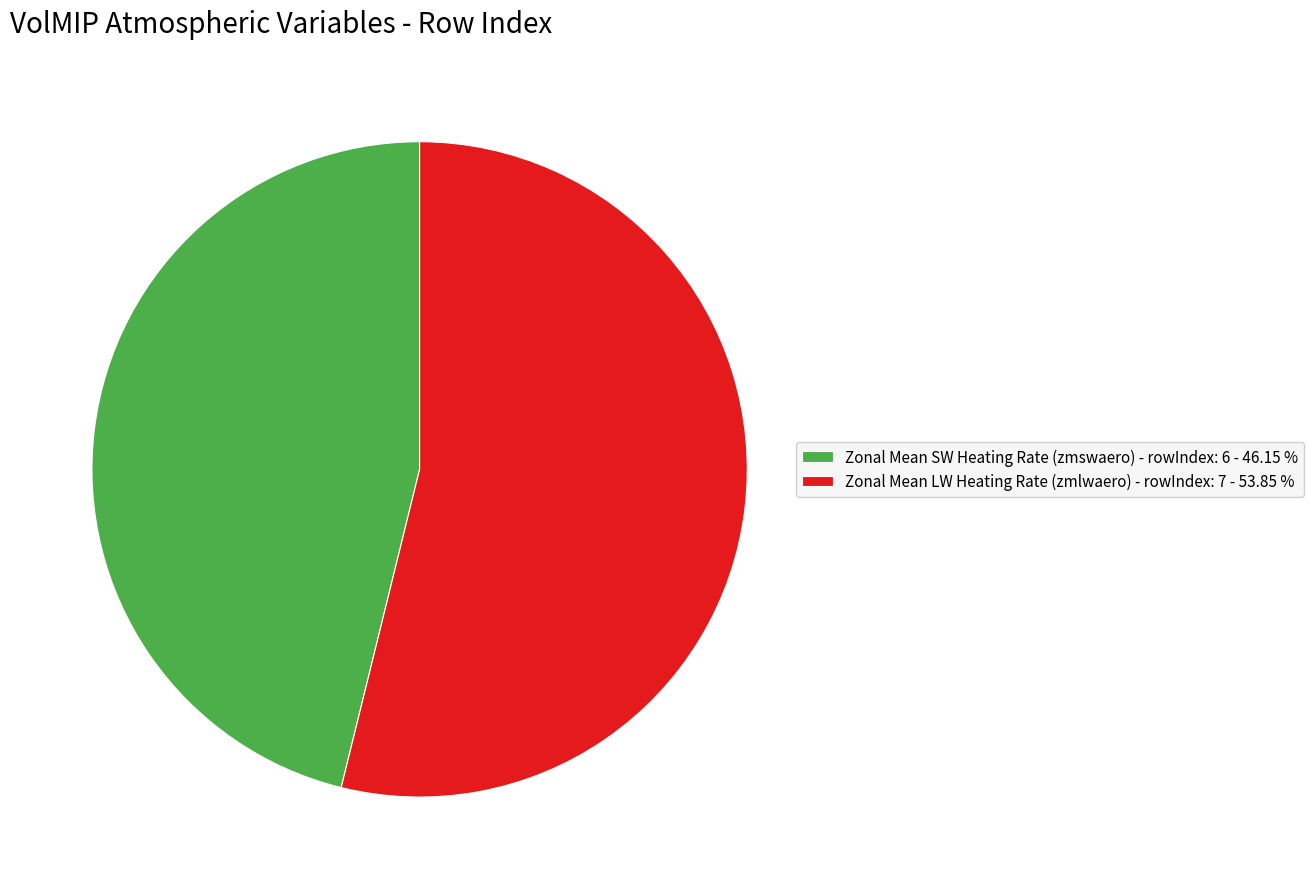

Which has a higher value, Zonal Mean SW Heating Rate (zmswaero) - rowIndex: 6 - 46.15 % or Zonal Mean LW Heating Rate (zmlwaero) - rowIndex: 7 - 53.85 %?

Zonal Mean LW Heating Rate (zmlwaero) - rowIndex: 7 - 53.85 %